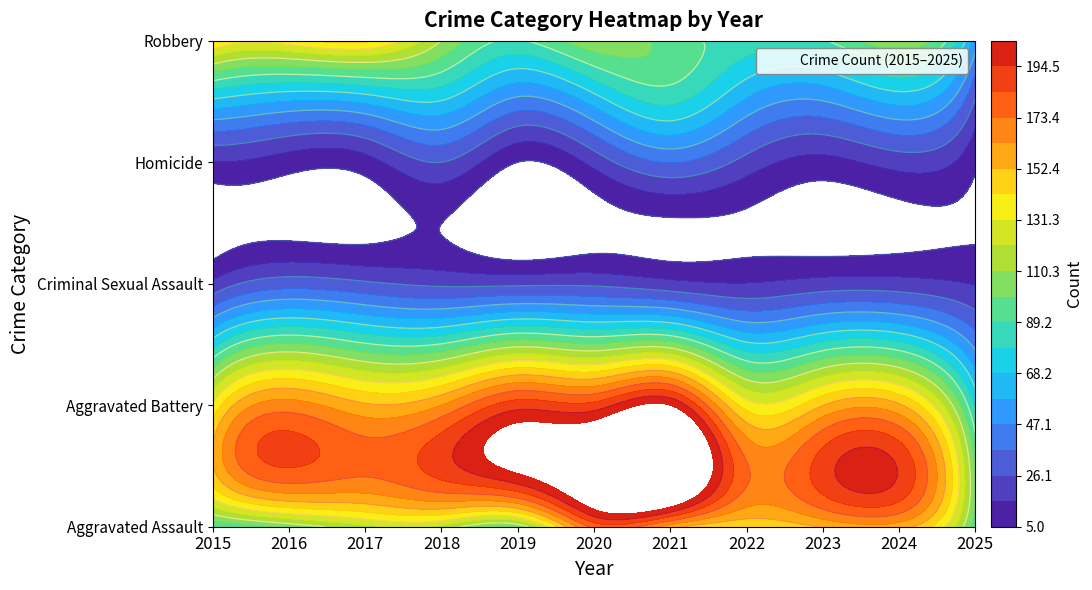

What is the sum of all Robbery values?

1157